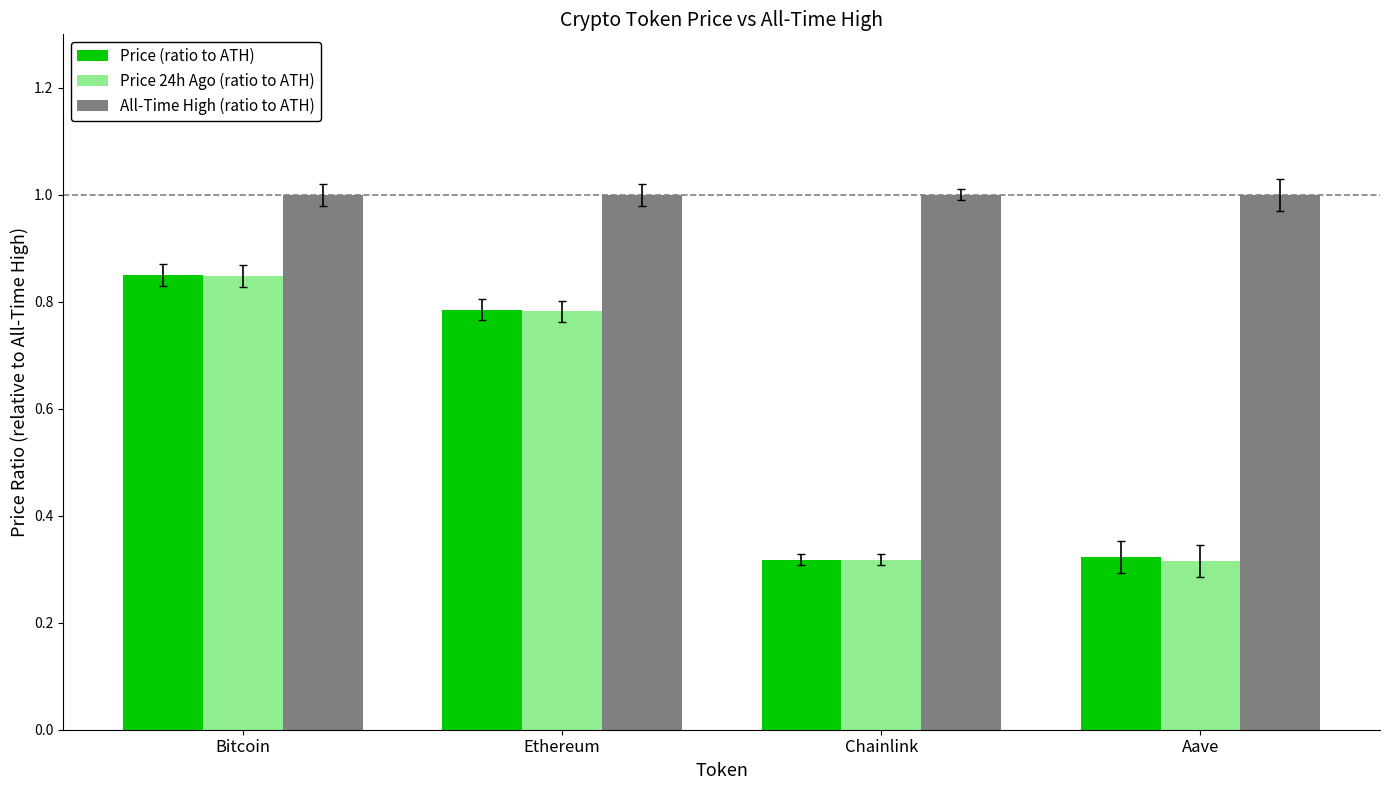

At how many categories does at least one series exceed 0?

4